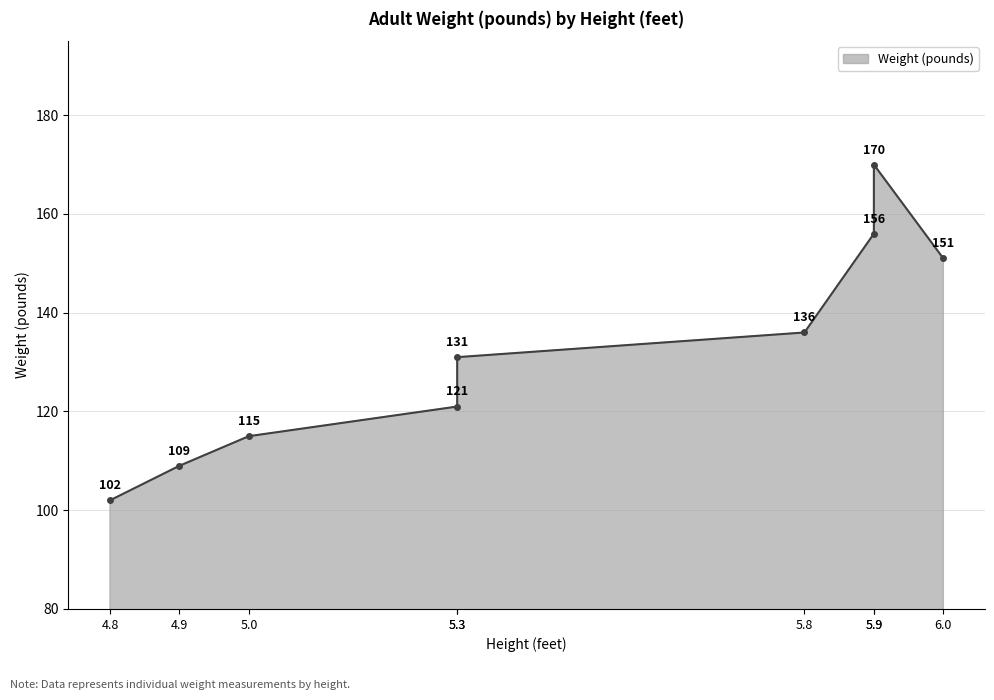

Where is the first local minimum?

4.8